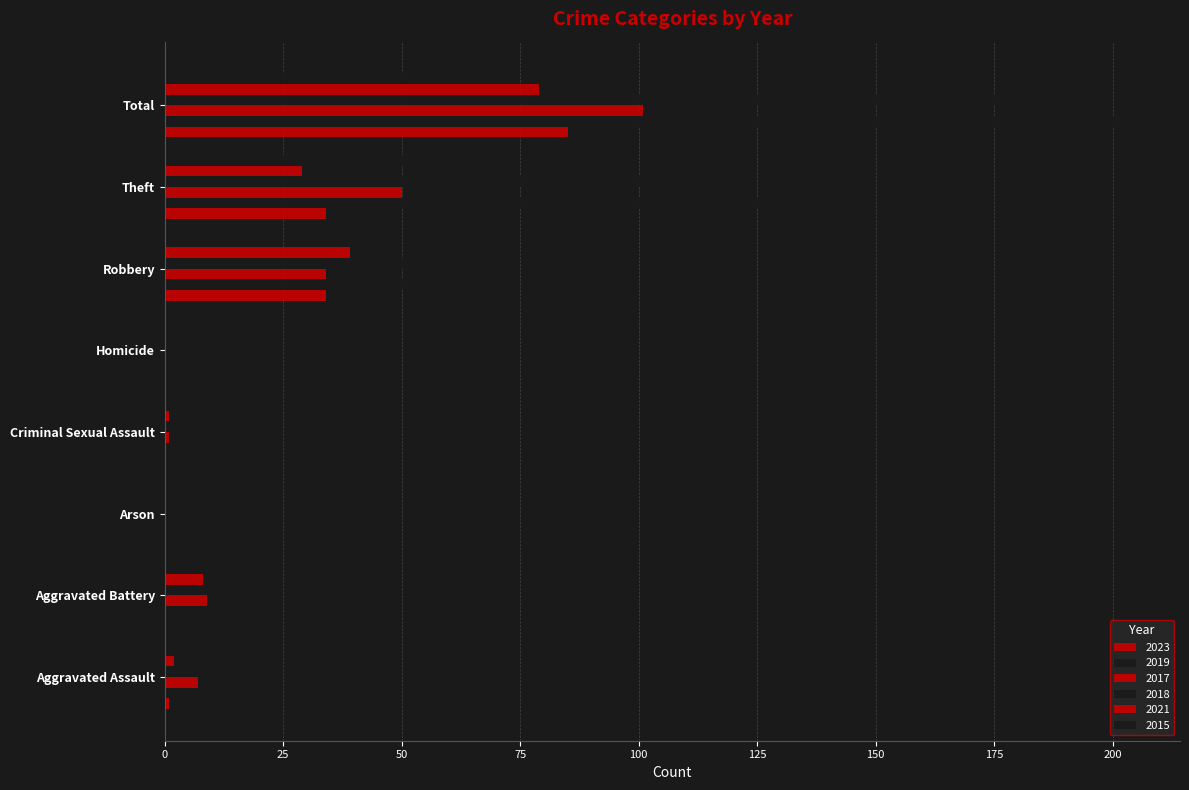

Count the number of categories in the chart.

8